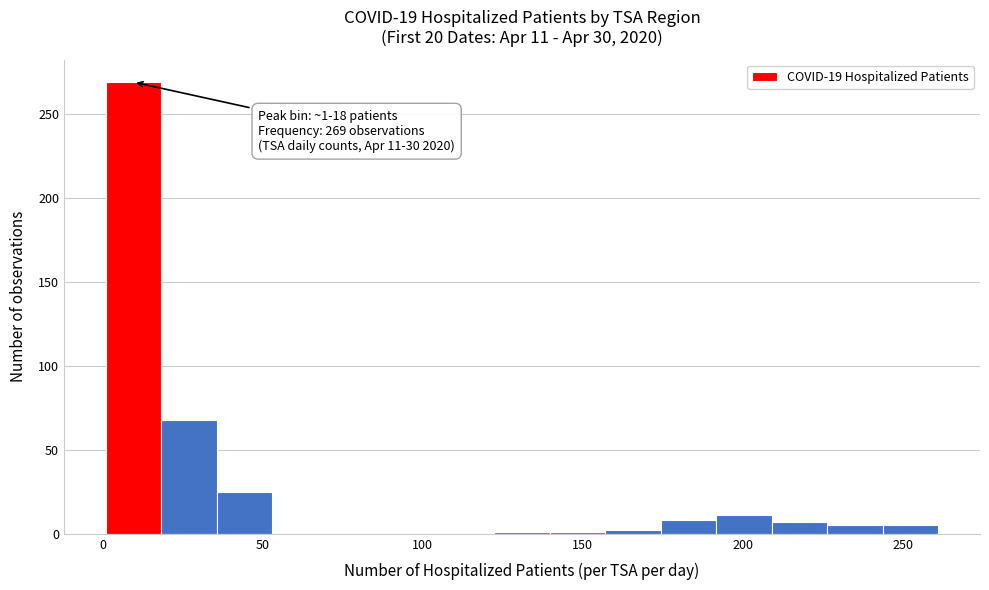

Around what value on the x-axis is the tallest bar? Give the approximate position of its centre, as read against the axis.

10